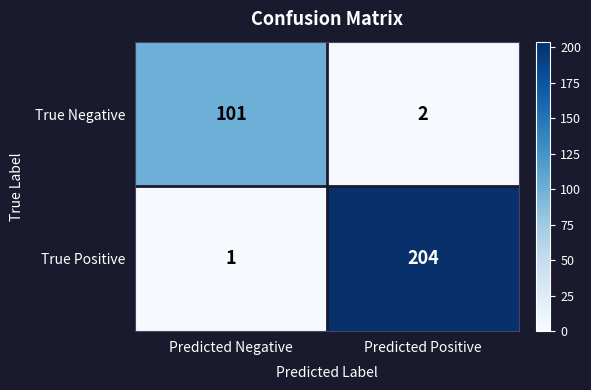

How many values in the True Negative series are below 101?

1